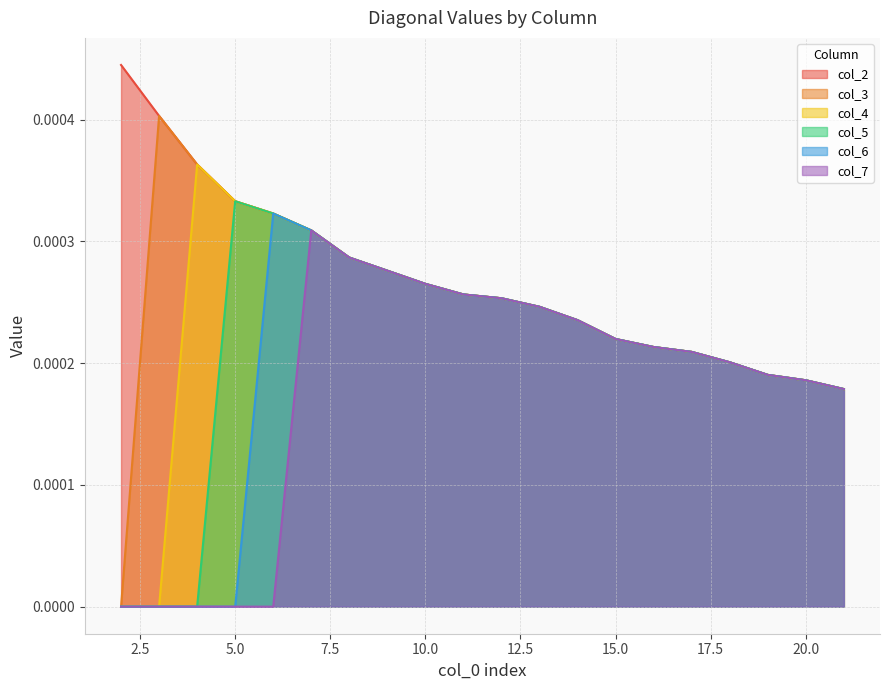

At how many categories does at least one series exceed 0?

20